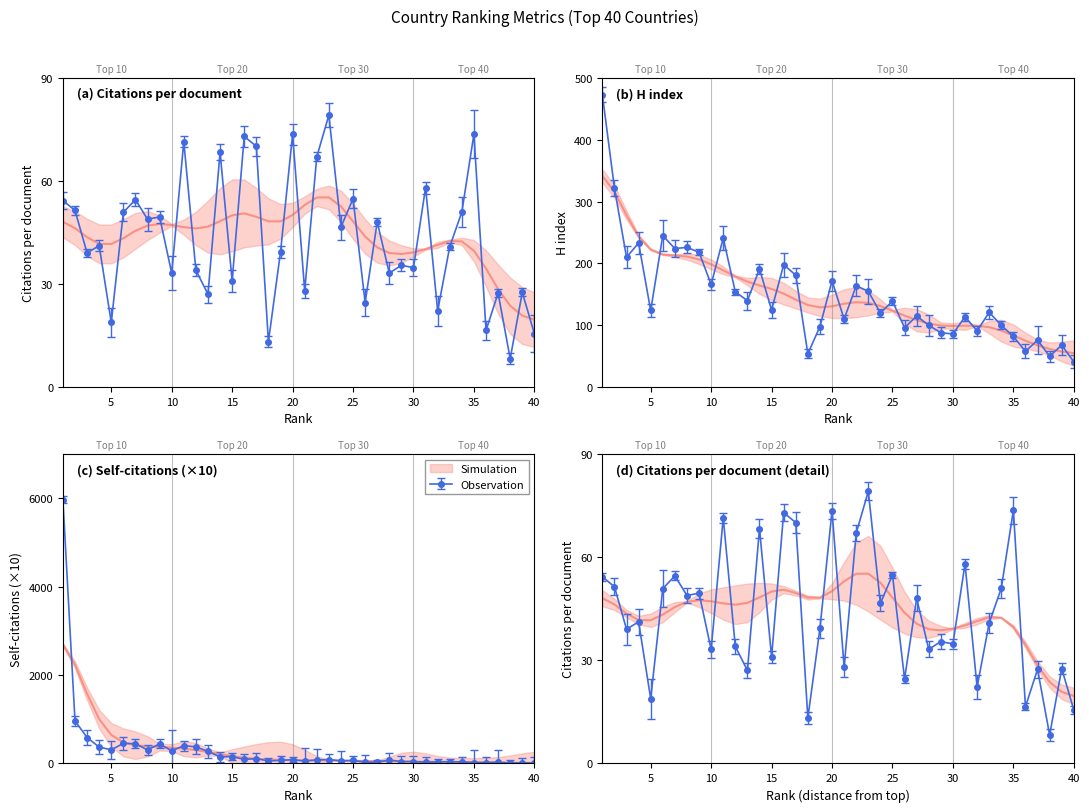

What is the sum of all H index values?

5969.0